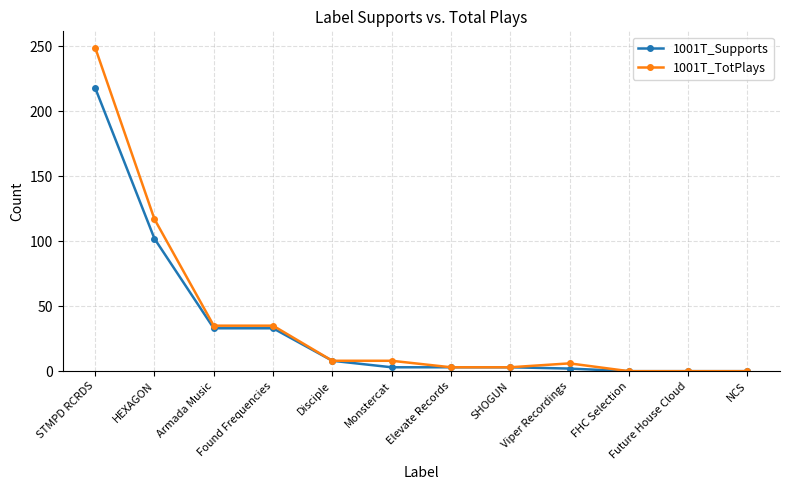

The 1001T_Supports series shows 8 at Disciple. True or false?

True